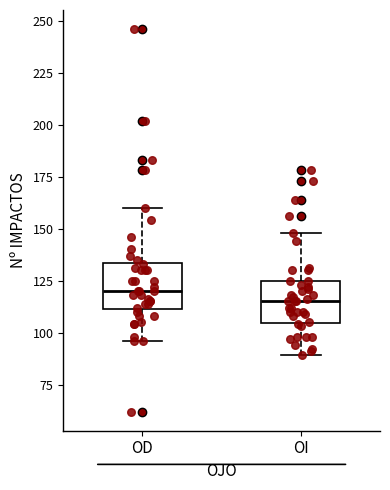

Where does the median line of the box for OI sit on the y-axis? The values are not printed on the chart, so give them approximately, as read against the axis.

115